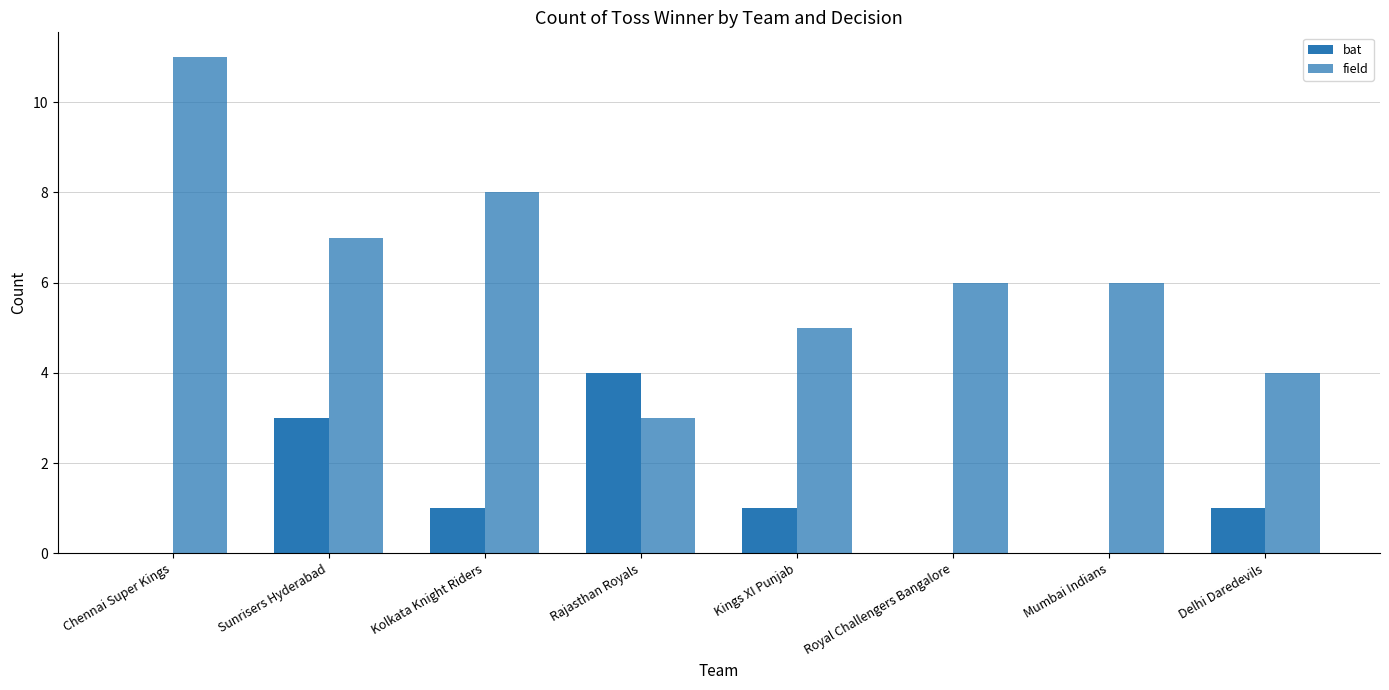

Which category has the highest value in the bat series?

Rajasthan Royals